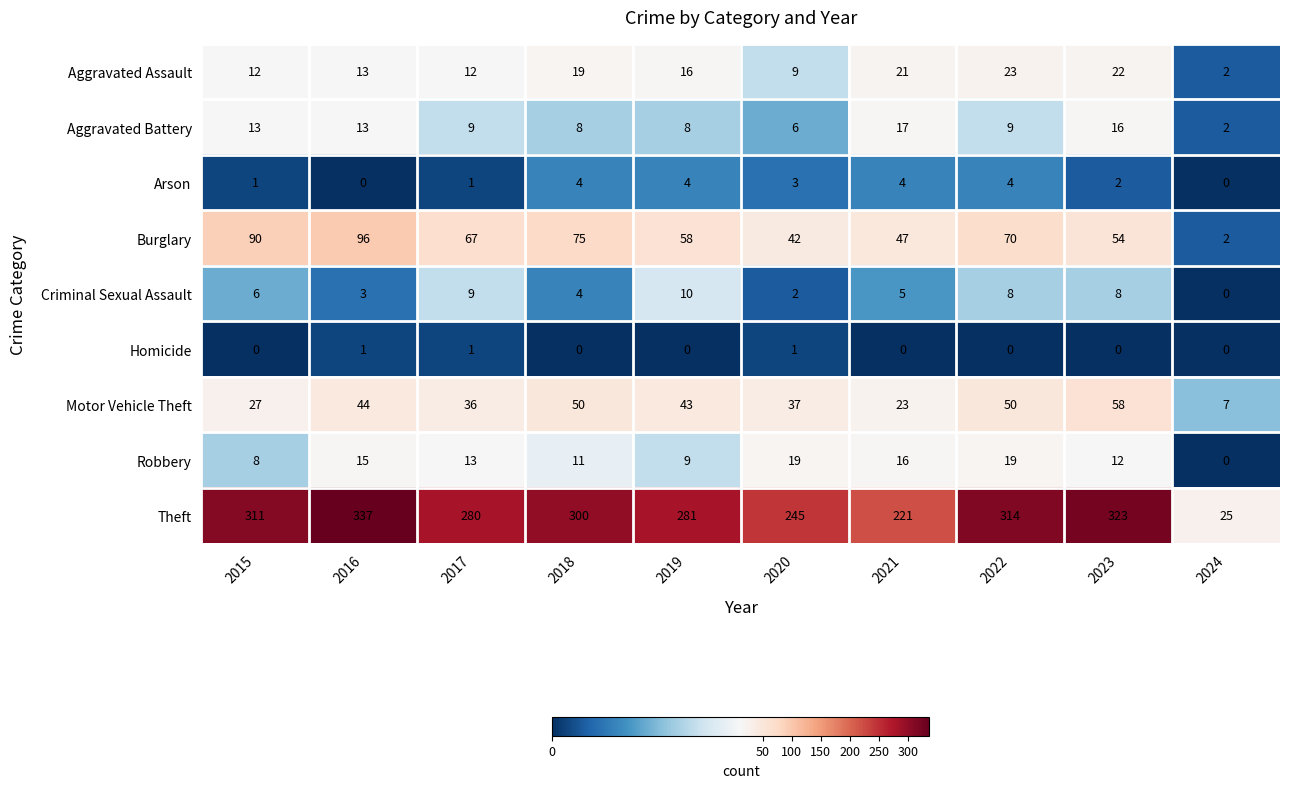

What is the highest value of the Robbery series?

19